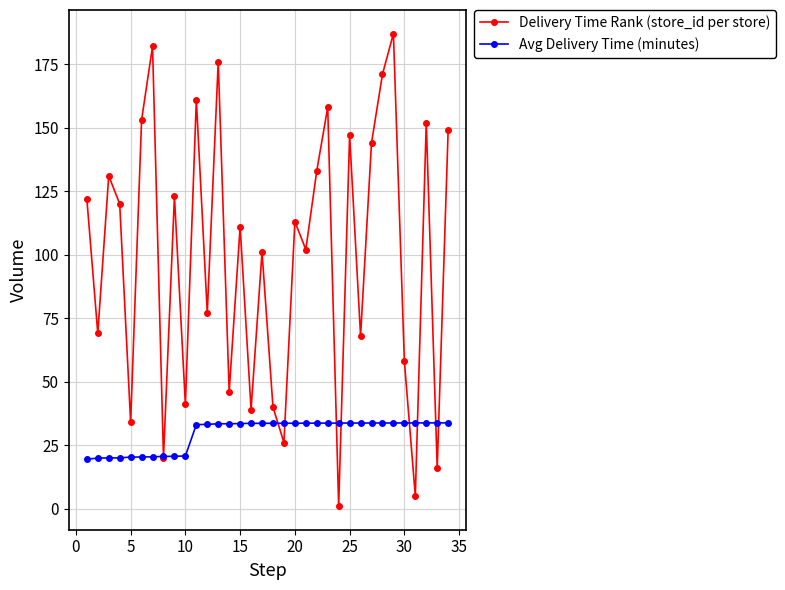

What is the highest value of the Avg Delivery Time (minutes) series?

33.8